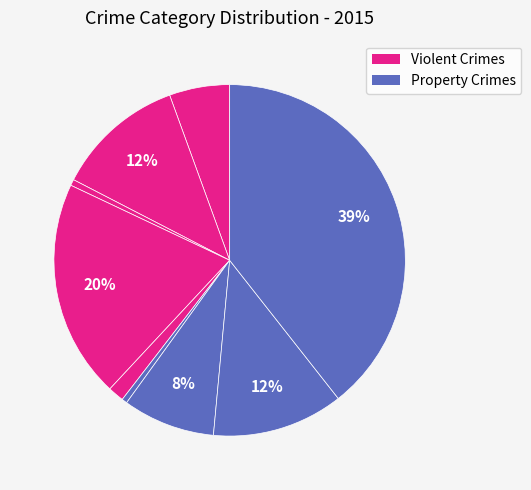

To the nearest percent, what is the difference between the largest and smallest slice percentages?

39%